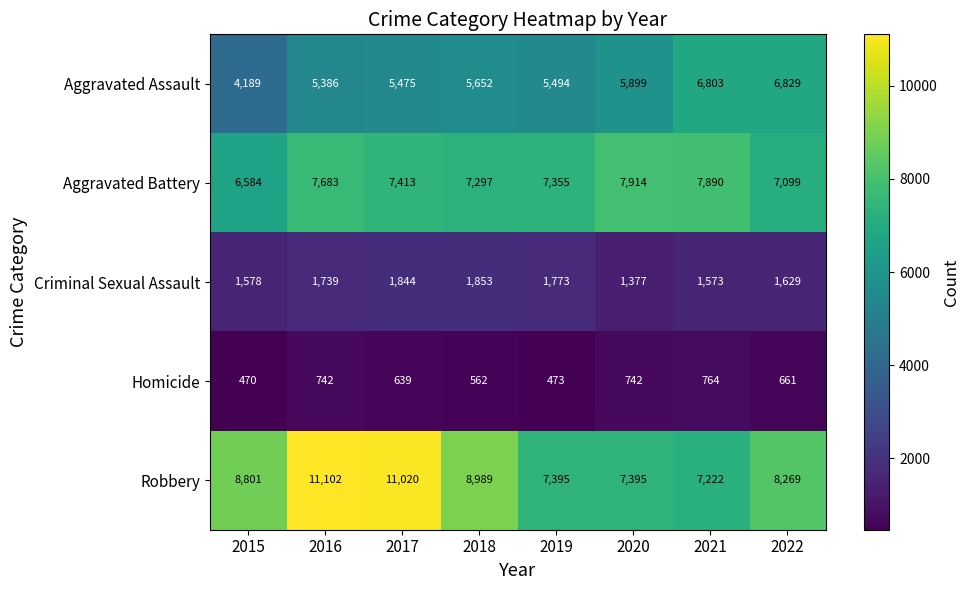

True or false: Aggravated Battery has a value of 2608 at 2022.

False